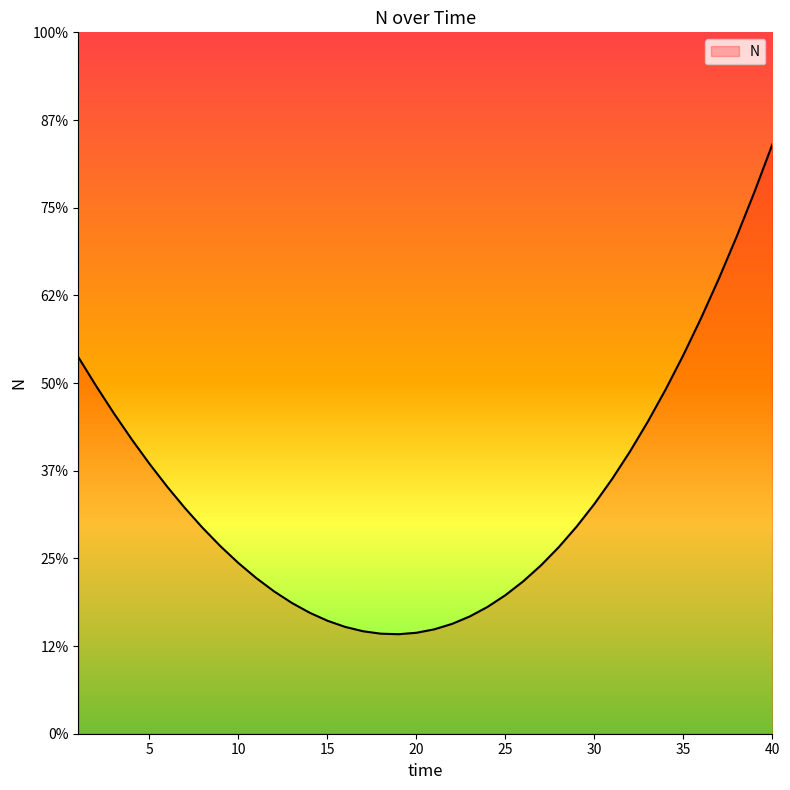

Is this an area chart (filled region under the line)?

Yes